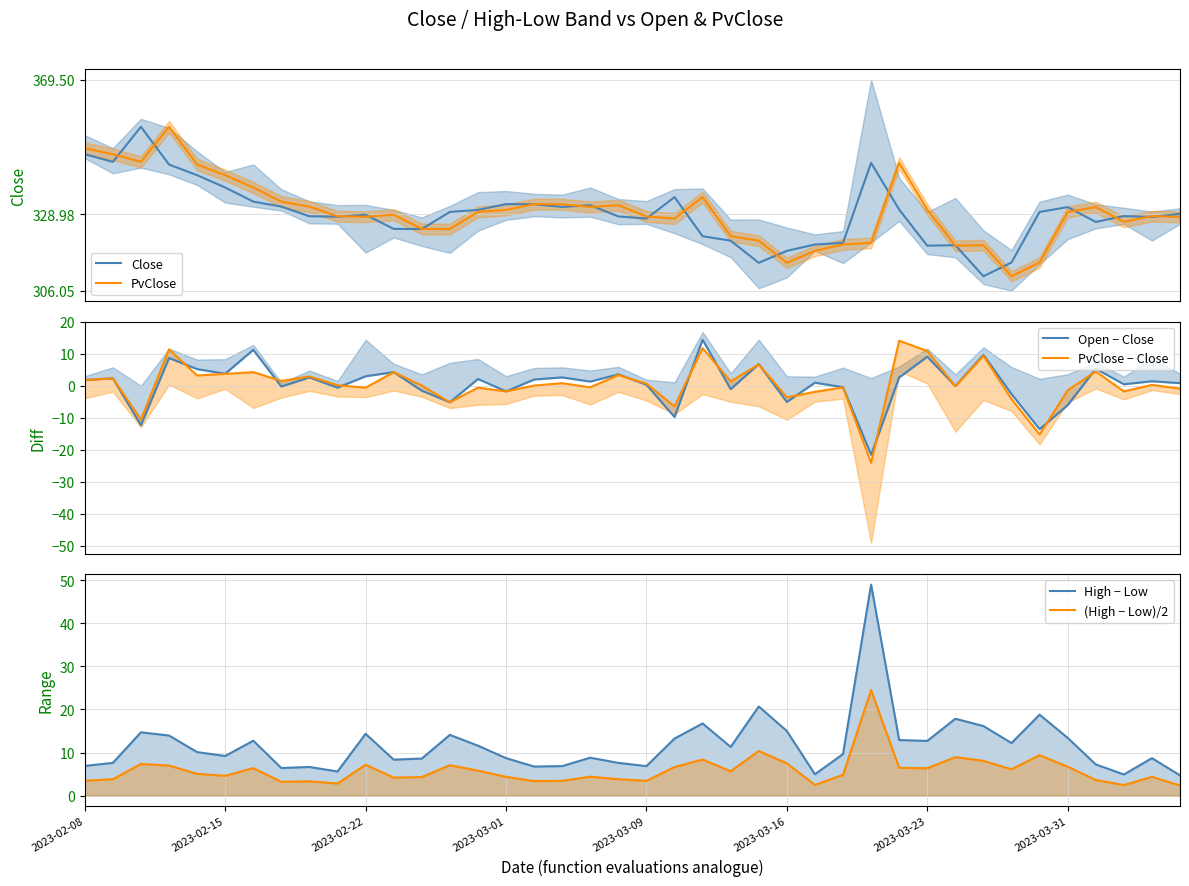

At 11, list the series in order from smallest to largest.

(High − Low)/2, Open − Close, PvClose − Close, High − Low, Close, PvClose